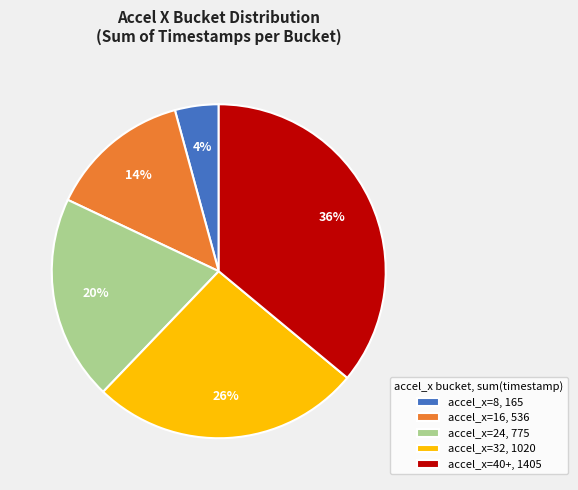

Is the sum of accel_x=32, 1020 and accel_x=8, 165 greater than half?

No